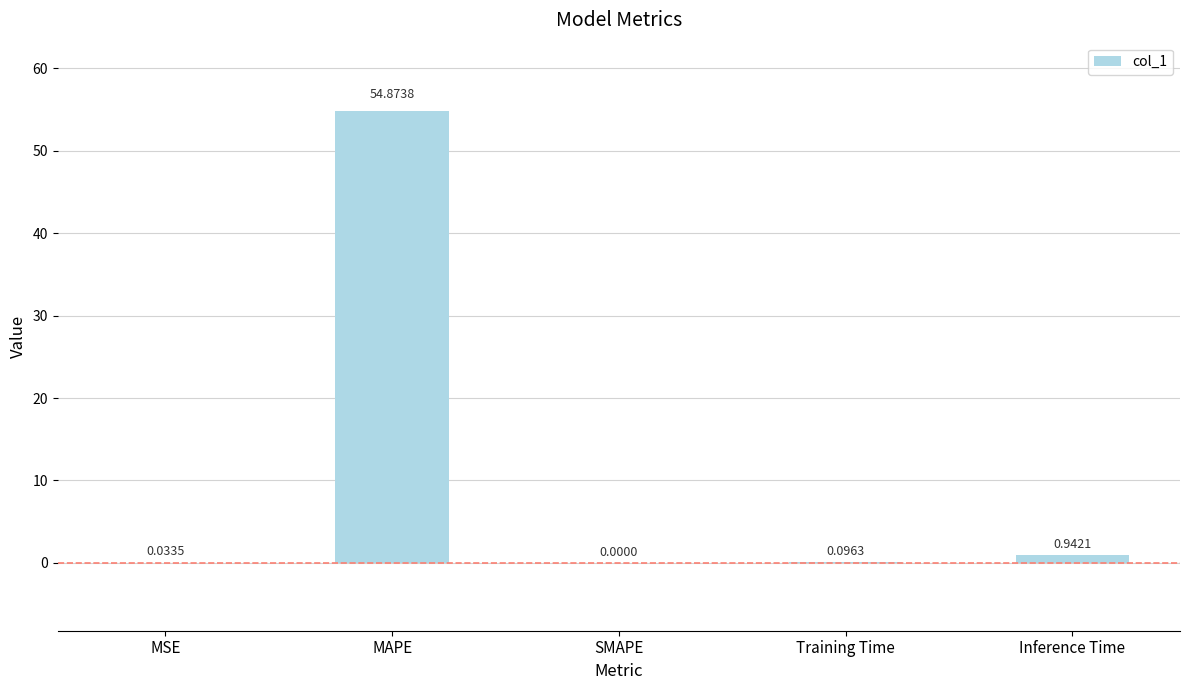

At which label is the value closest to 27?

Inference Time